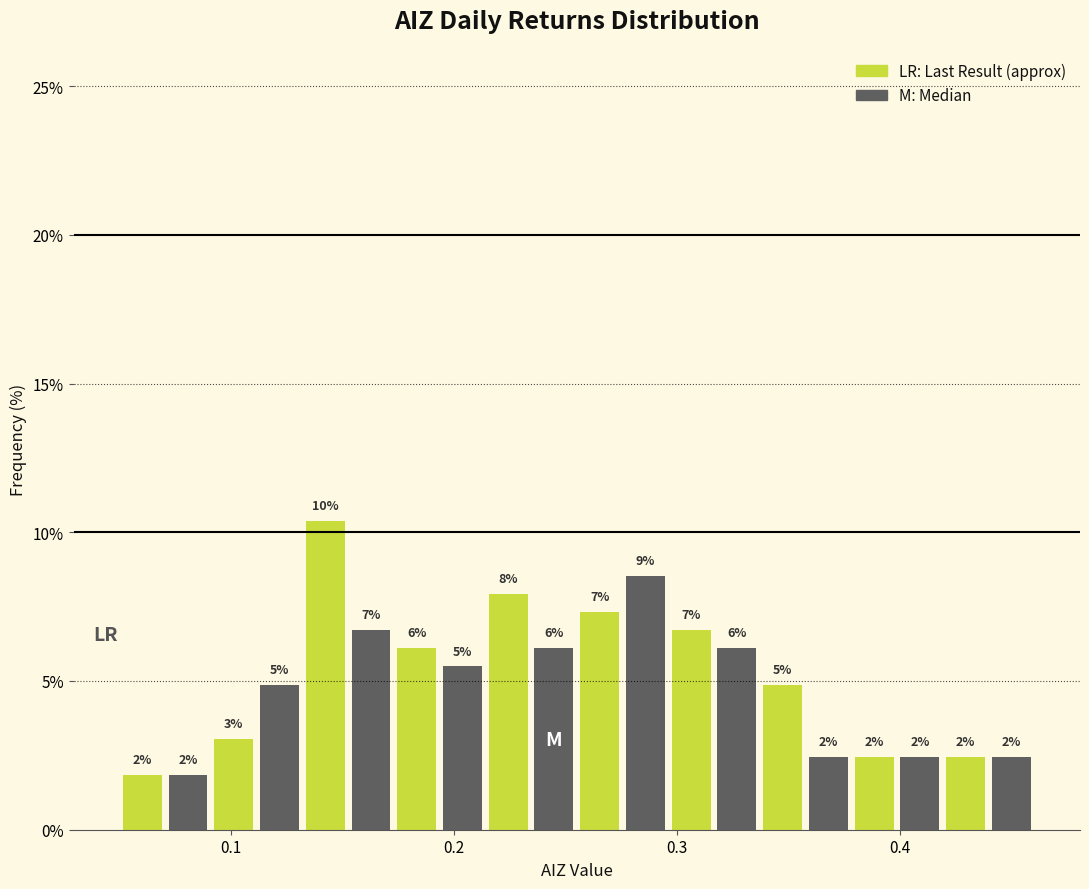

Read against the x-axis, roughly where is the centre of the tallest bar?

0.14